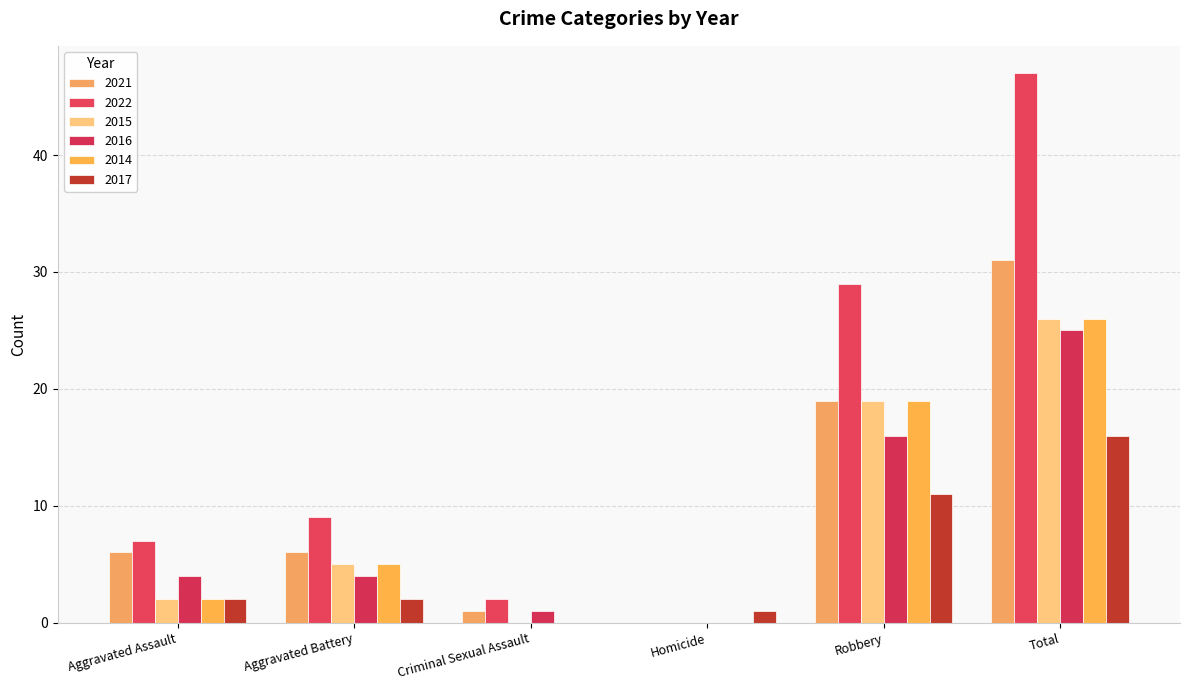

What is the difference between the 2017 values at Criminal Sexual Assault and Aggravated Assault?

2